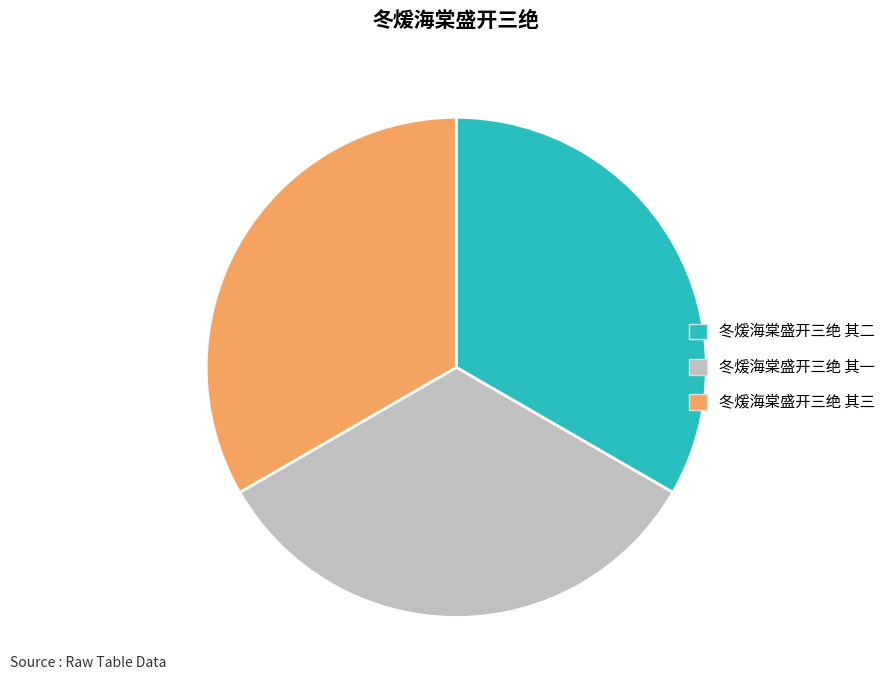

Is it true that 冬煖海棠盛开三绝 其二 is 33% of the pie?

True